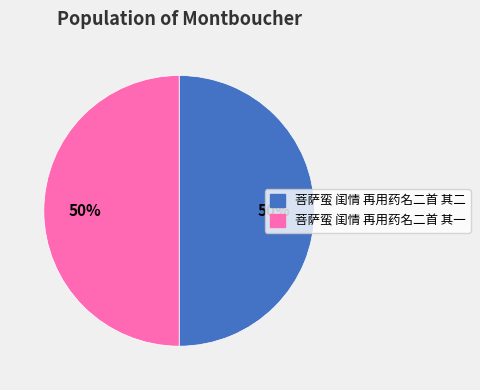

How many segments does this pie chart have?

2